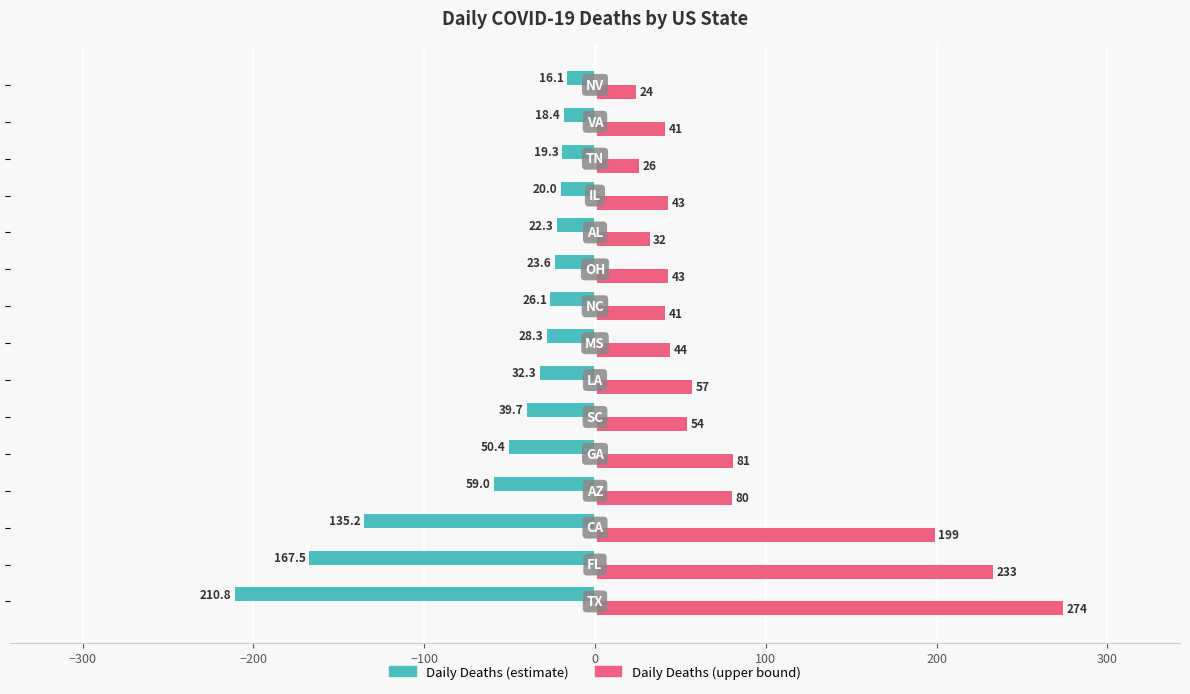

Which series has the largest range (max minus min)?

Daily Deaths (upper bound)